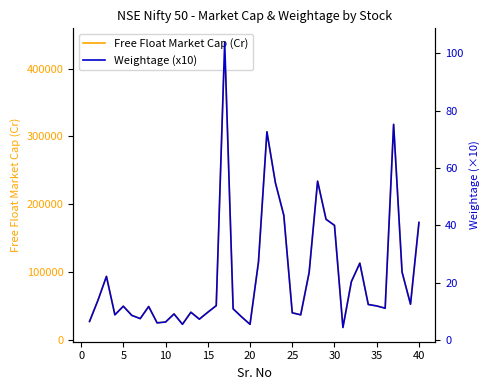

What is the value of the Weightage (x10) point at the 28th from the left?

55.4